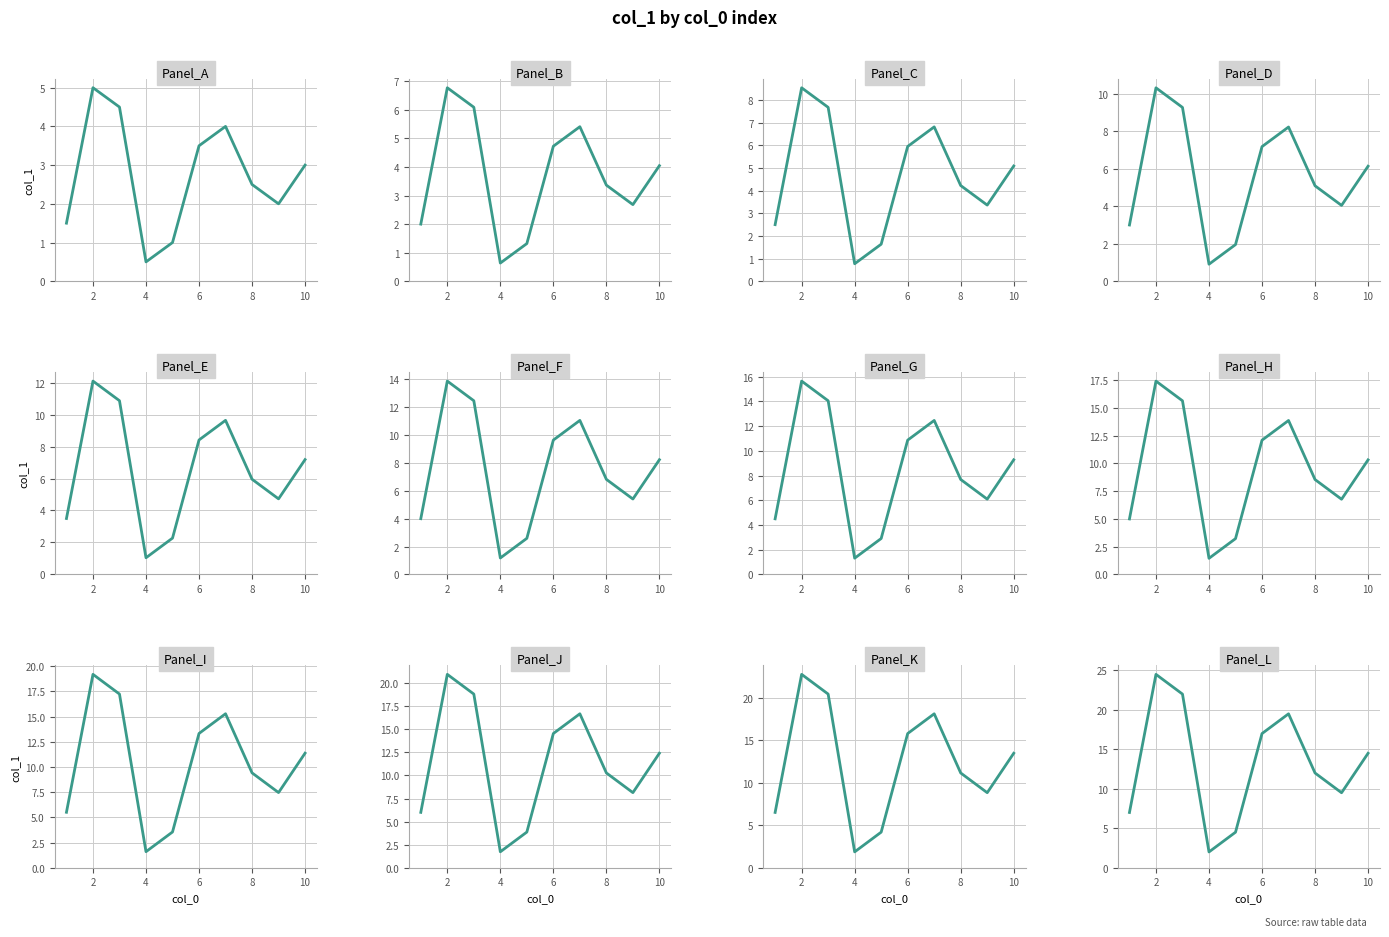

Where does the data first go above 14?

2